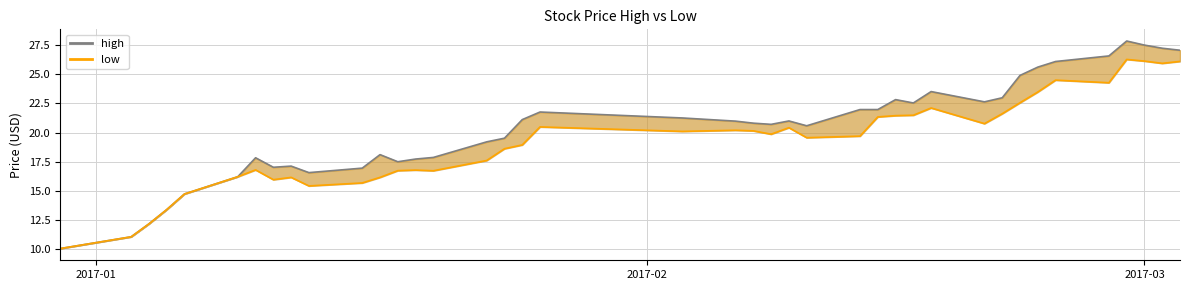

Which category has the lowest value across all series?

2017-01